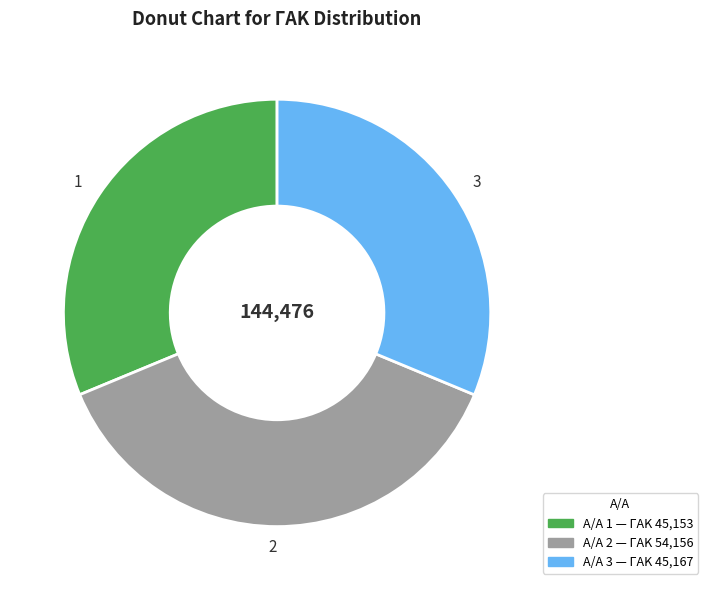

What is the ratio of the value at 2 to the value at 1?

1.2